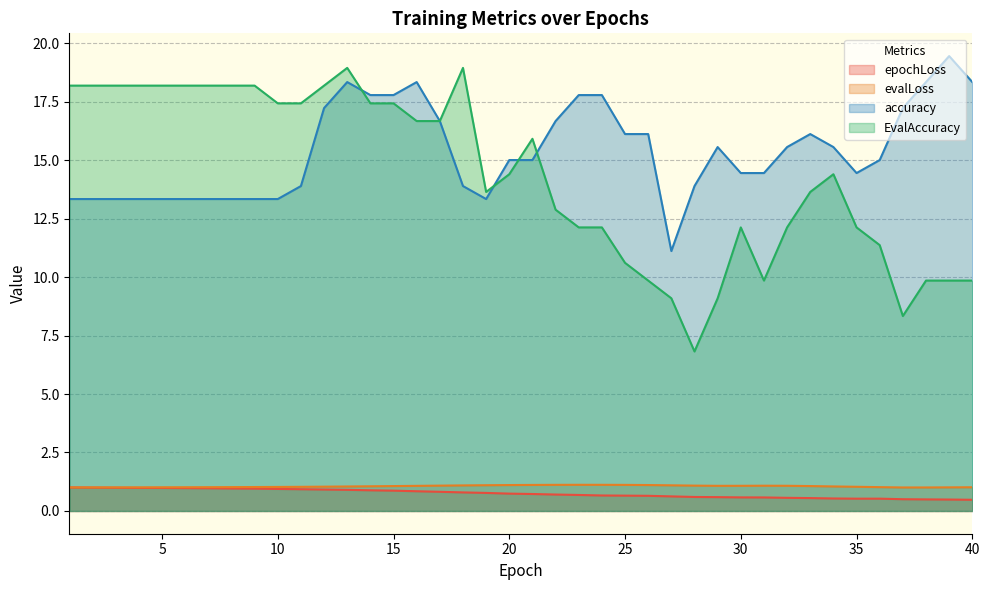

True or false: EvalAccuracy has a value of 18.2 at 8.

True